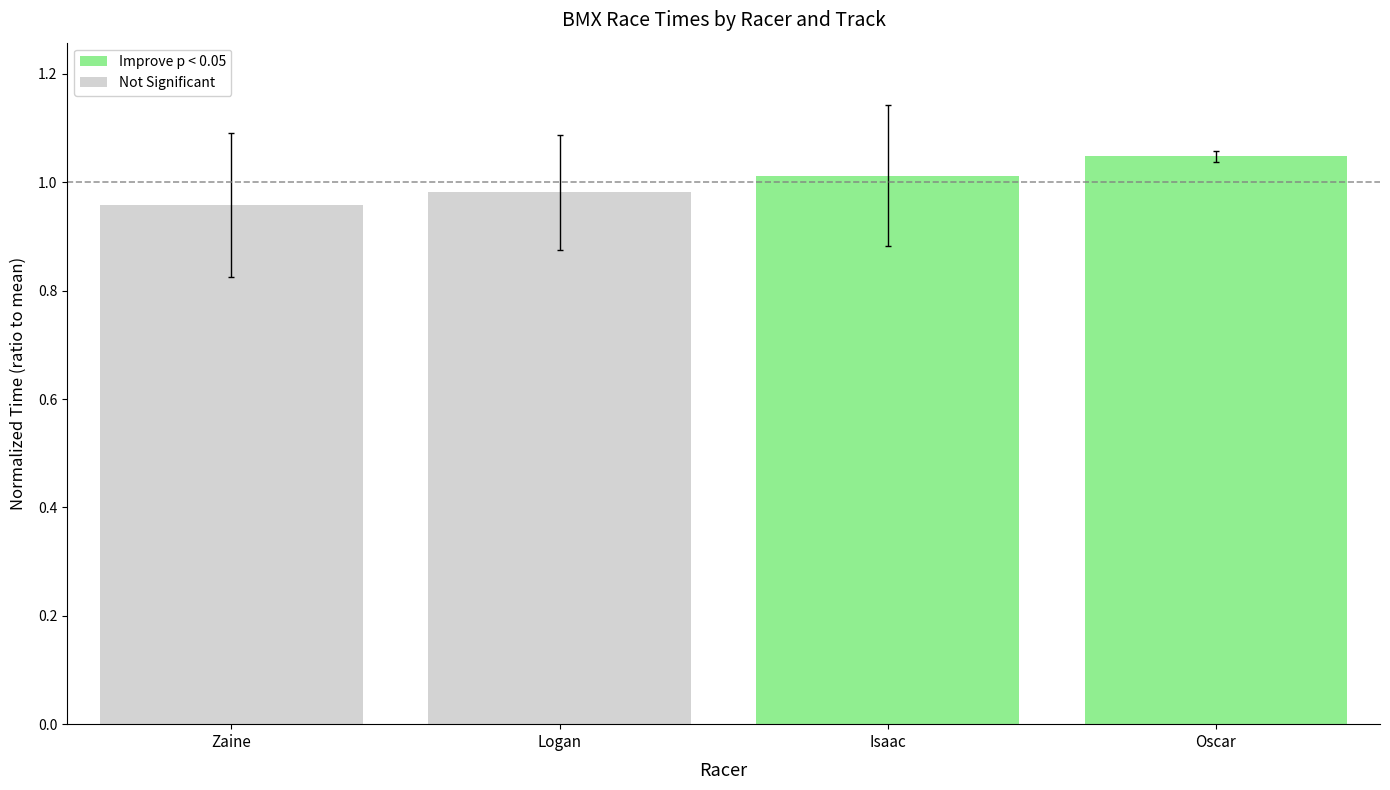

What are all the series names shown in the legend?

Improve p < 0.05, Not Significant